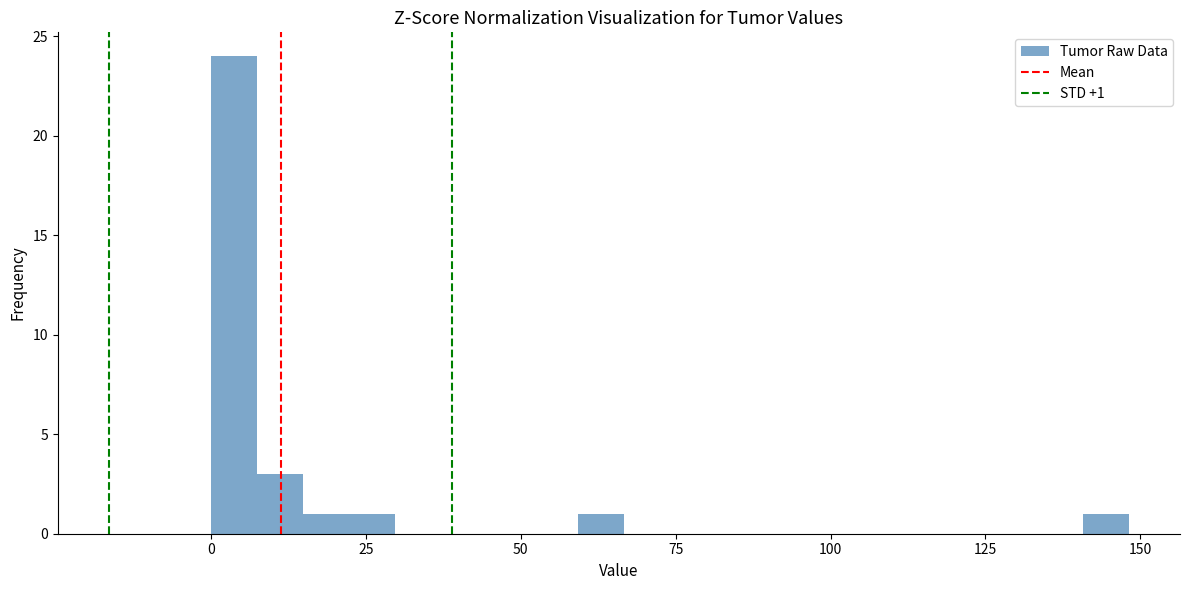

Around what value on the x-axis is the tallest bar? Give the approximate position of its centre, as read against the axis.

5